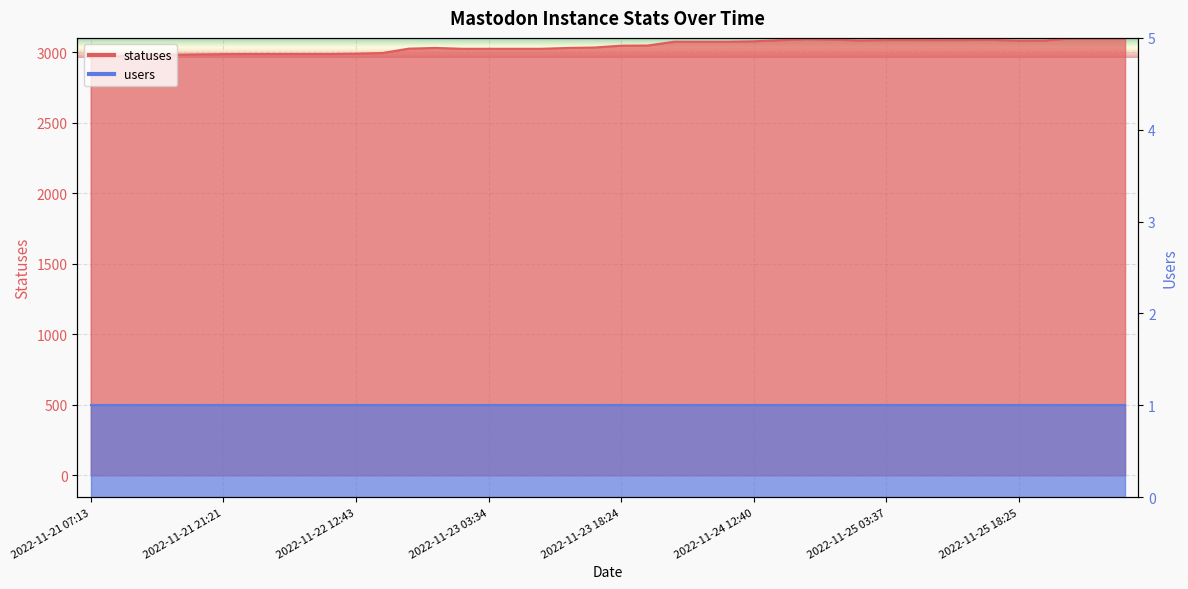

The chart shows a value of 2987 at 2022-11-22 03:40. True or false?

True